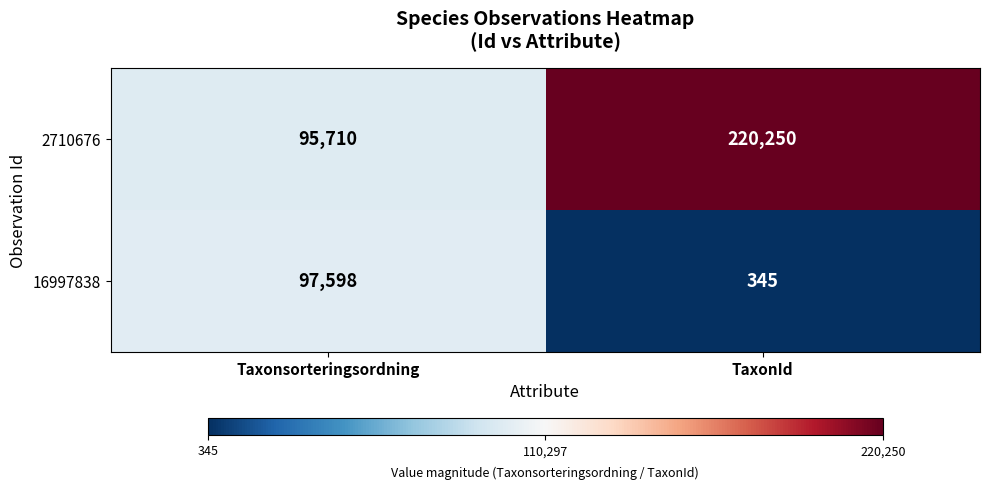

What is the difference between the highest and lowest values at TaxonId?

219905